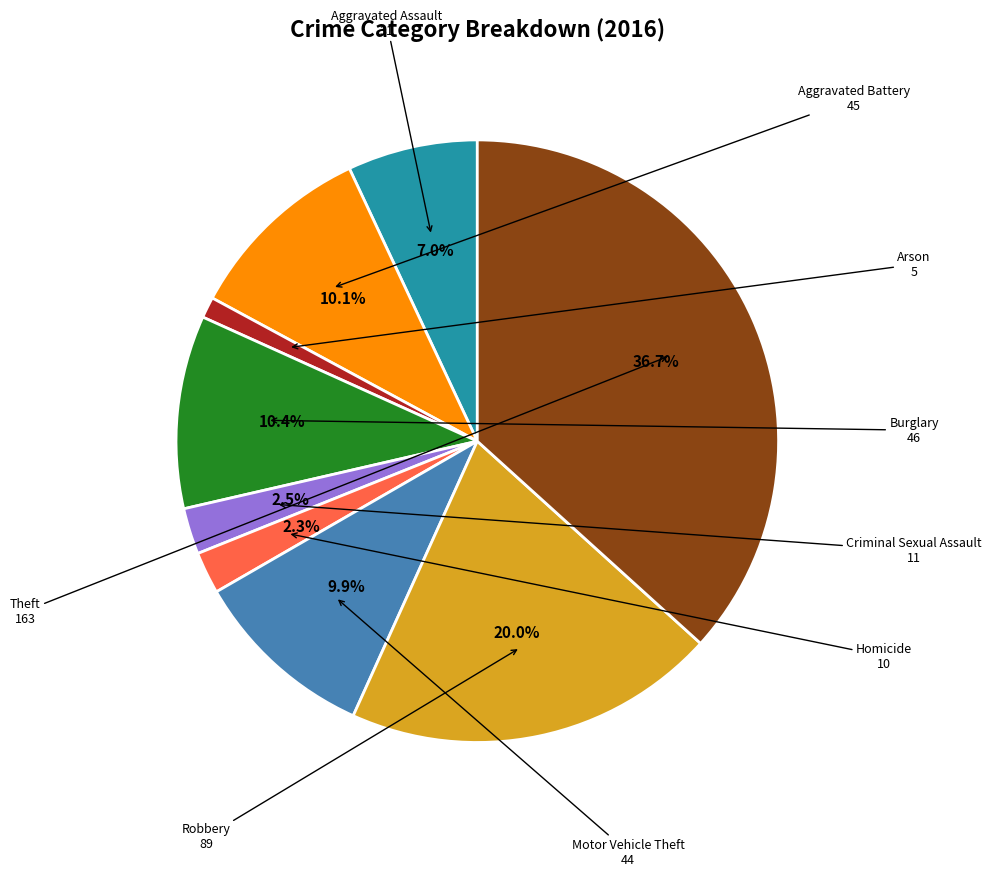

Does any single category account for the majority?

No